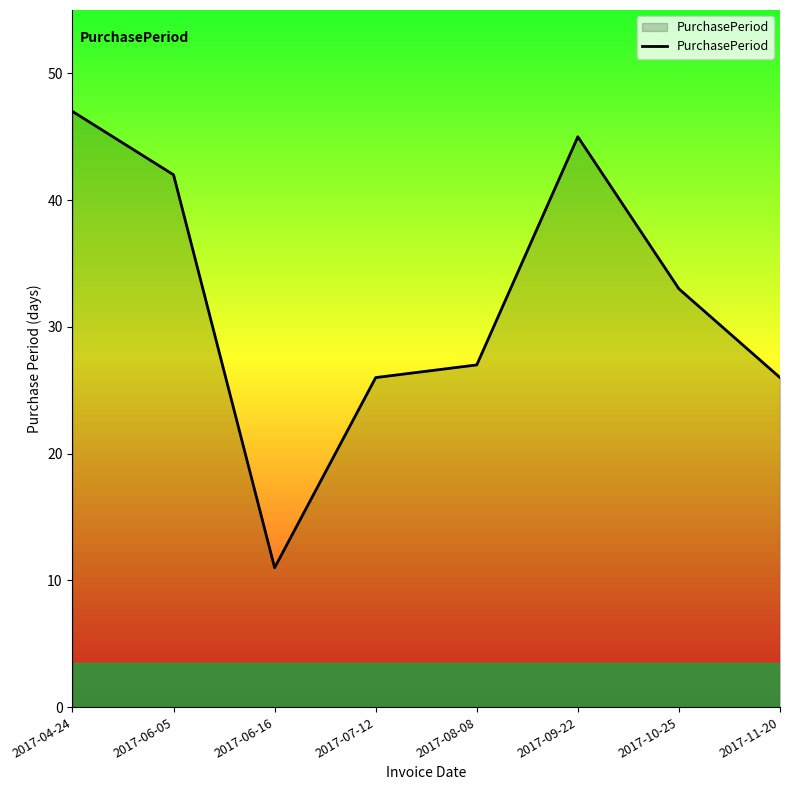

Which has a higher value, 2017-04-24 or 2017-07-12?

2017-04-24